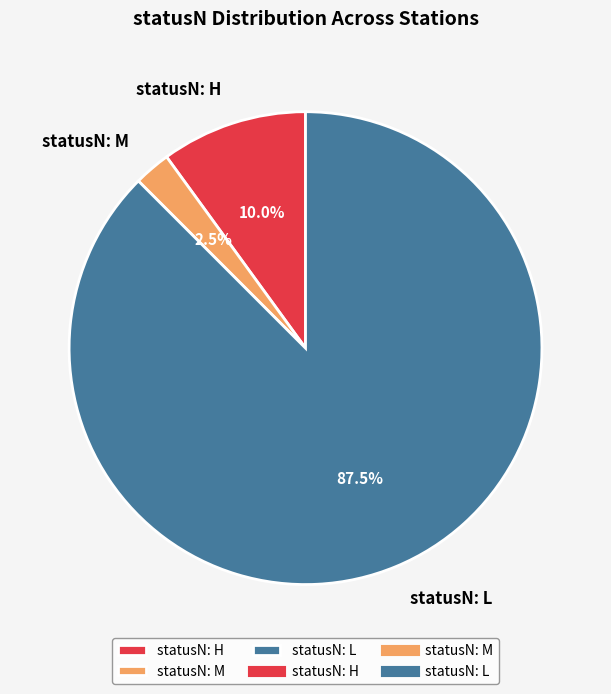

Which category has the smallest portion of the pie?

statusN: M